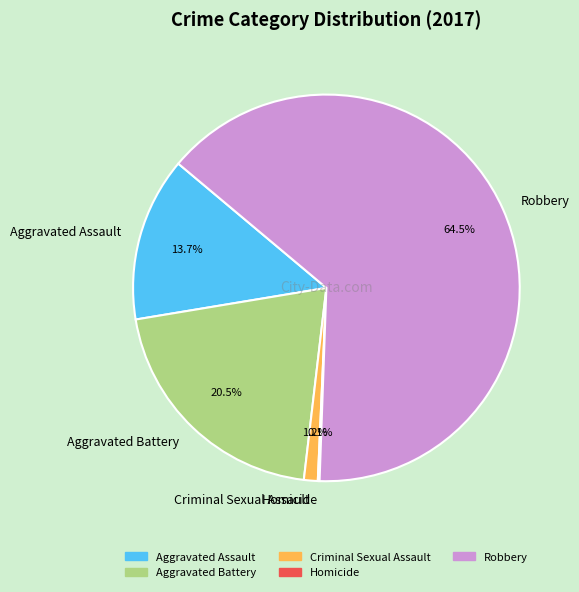

What is the largest slice in the pie chart?

Robbery